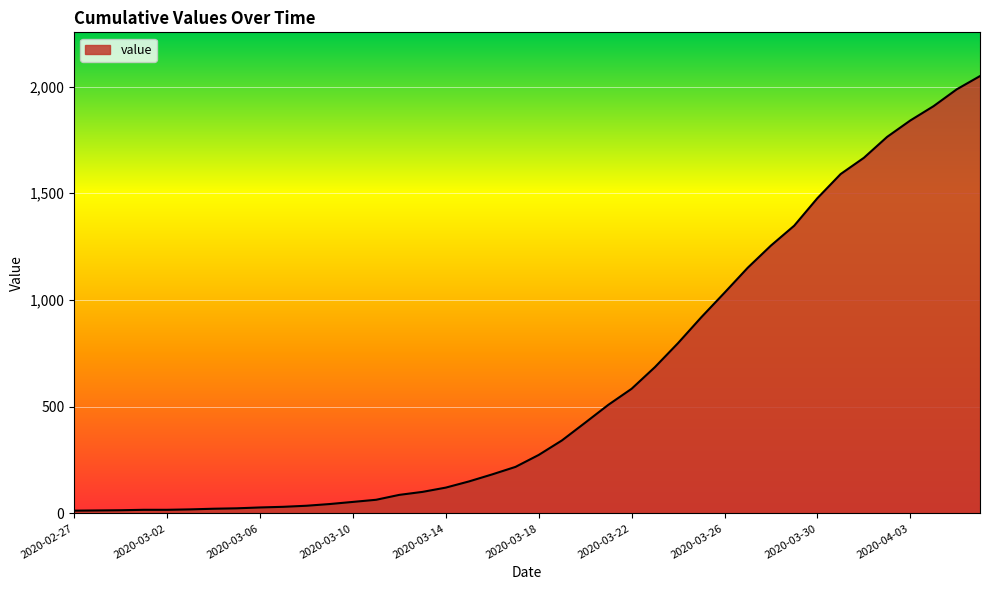

What is the greatest value displayed?

2049